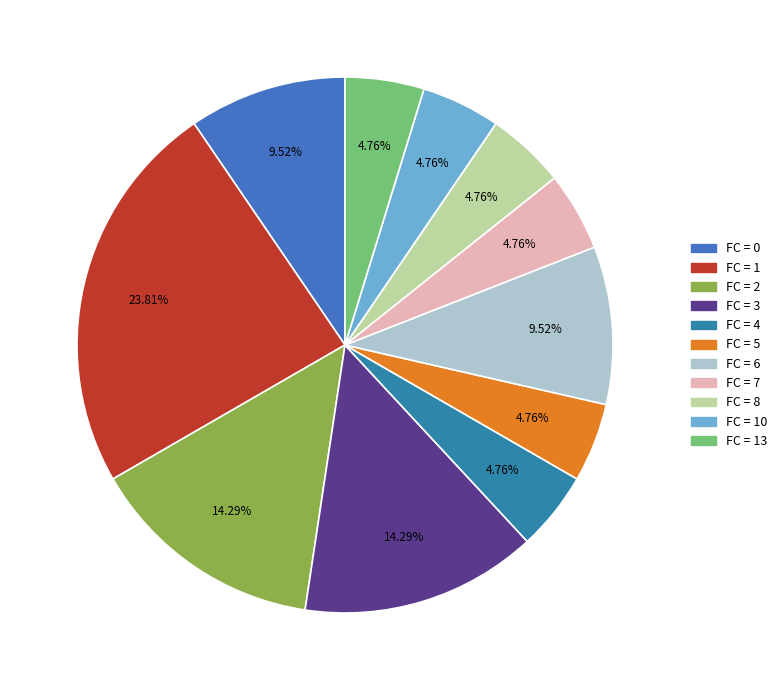

Count the number of slices in the pie.

11